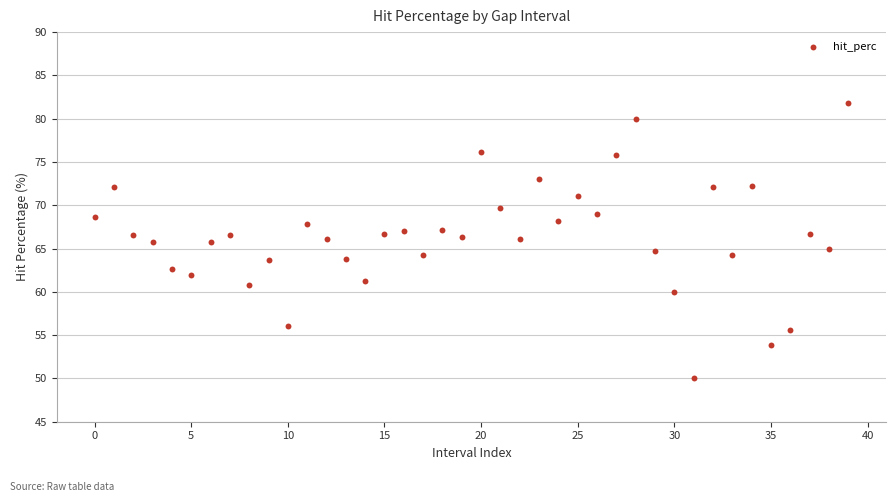

What is the range of Y values (max minus min)?

31.8